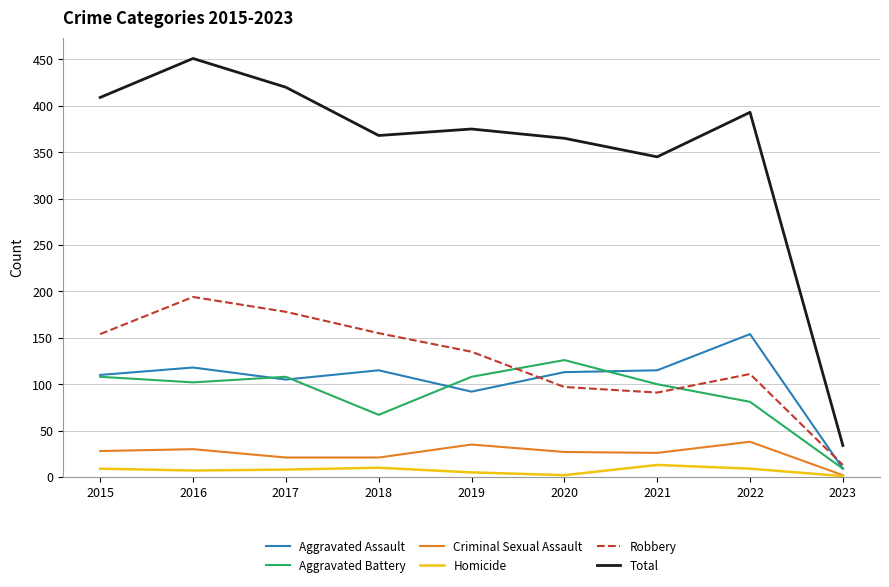

What value does the Aggravated Battery series have at 2017?

108